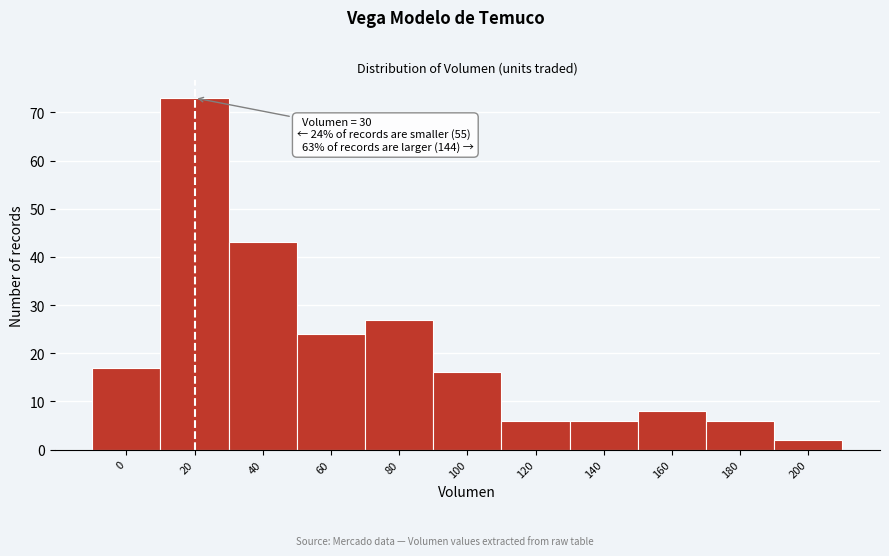

Reading right to left, transcribe all the data shown in this chart.

200=2	180=6	160=8	140=6	120=6	100=16	80=27	60=24	40=43	20=73	0=17